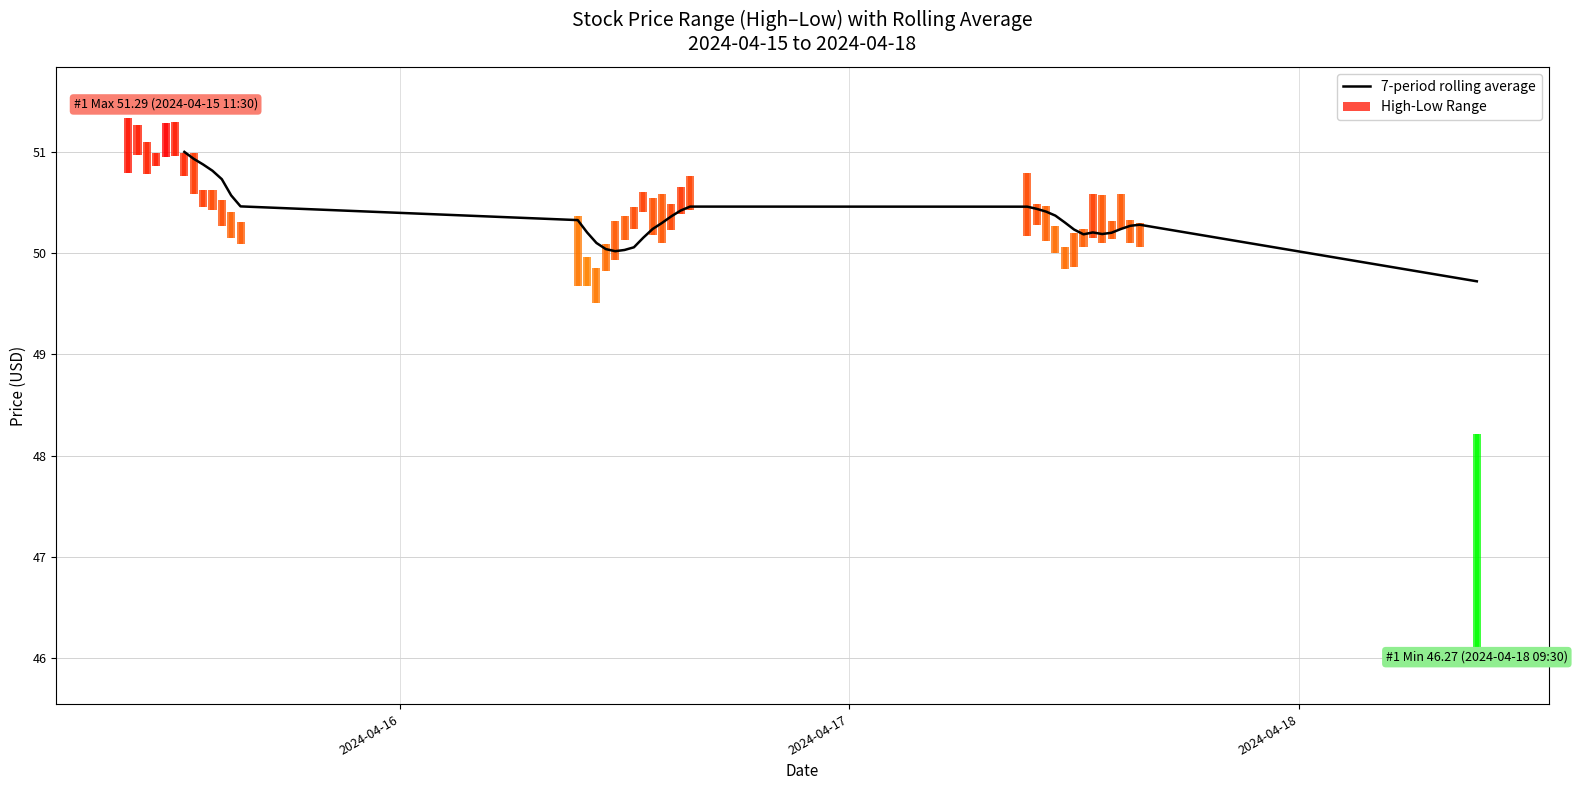

What is the value of the 39th bar from the left?

50.3